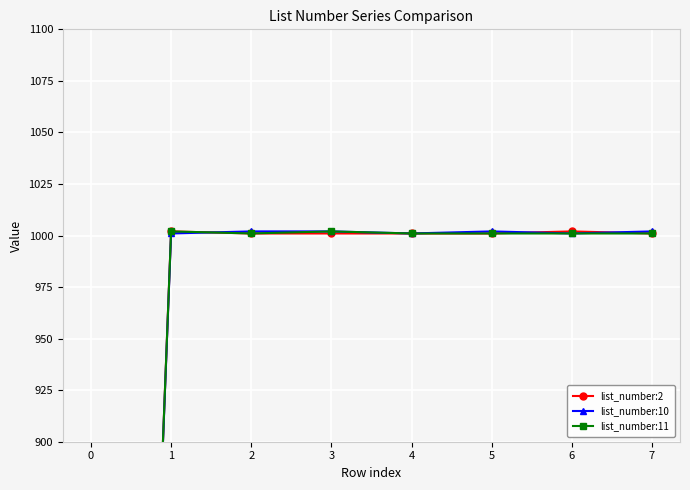

Where is the first local maximum for list_number:10?

5